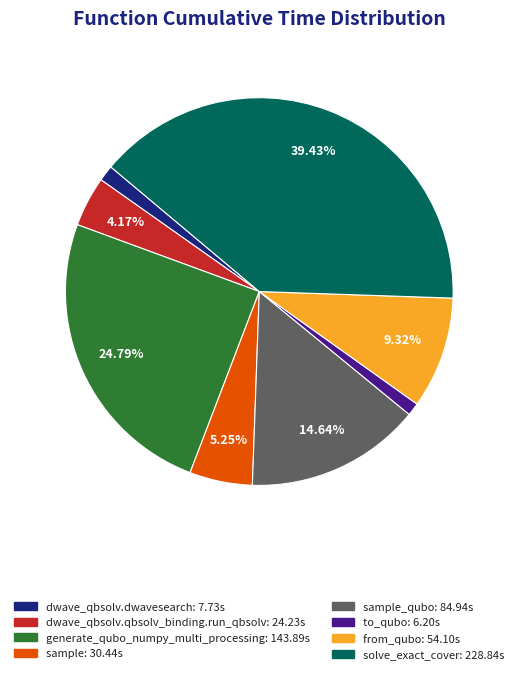

Does any single category account for the majority?

No